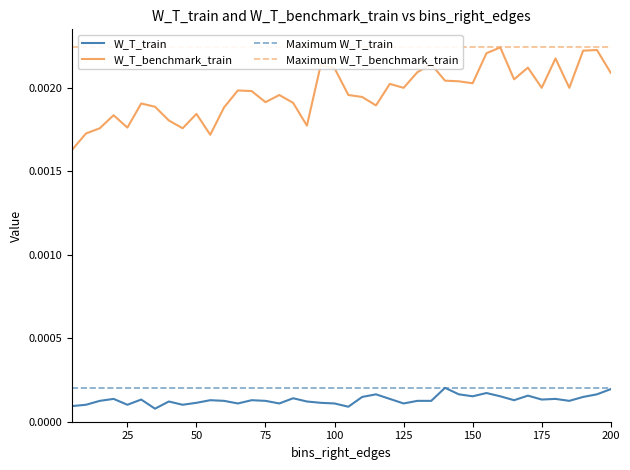

What is the sum of all W_T_benchmark_train values?

0.1